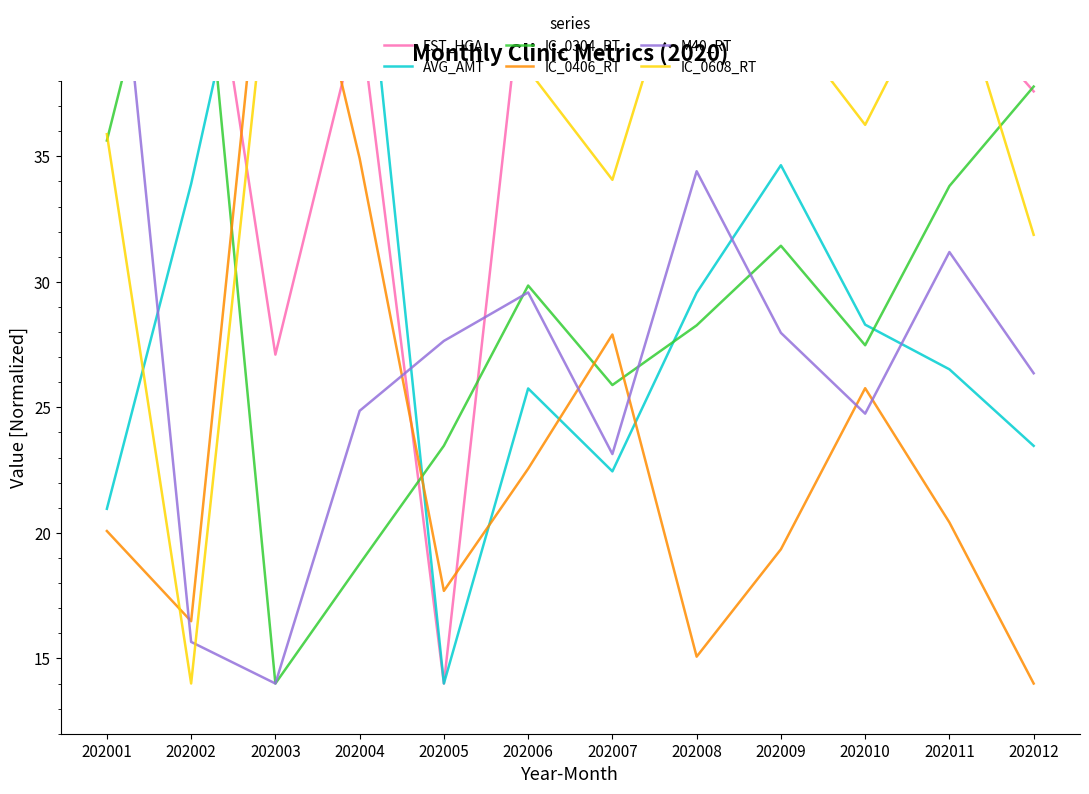

What is the value of the IC_0608_RT point at the 9th from the left?

40.6